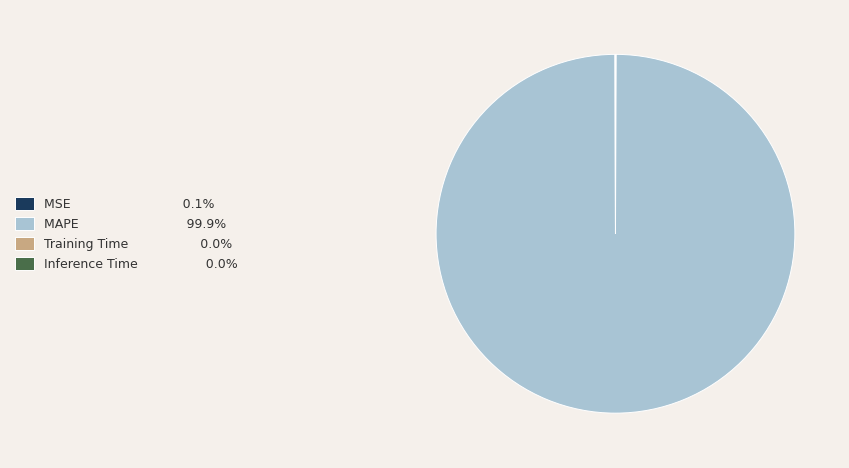

Is there a majority slice in this chart?

Yes